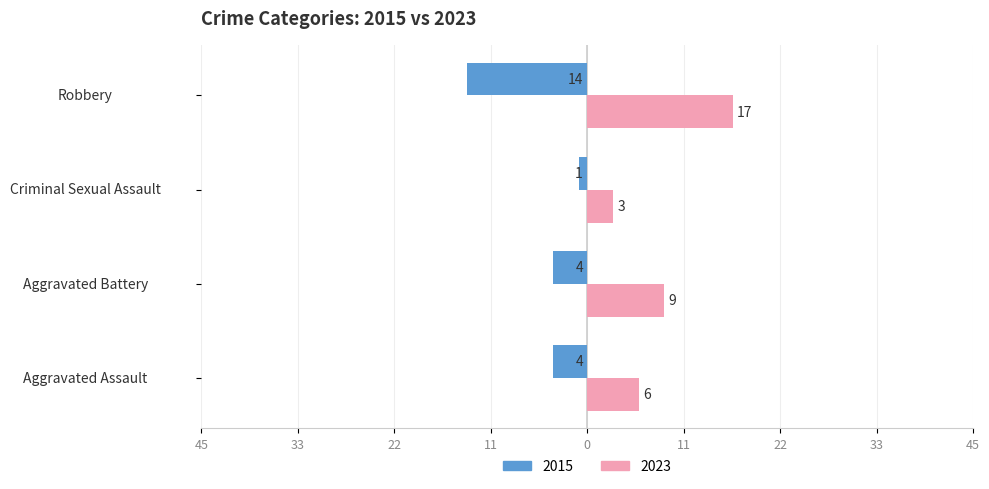

What are all the series names shown in the legend?

2015, 2023